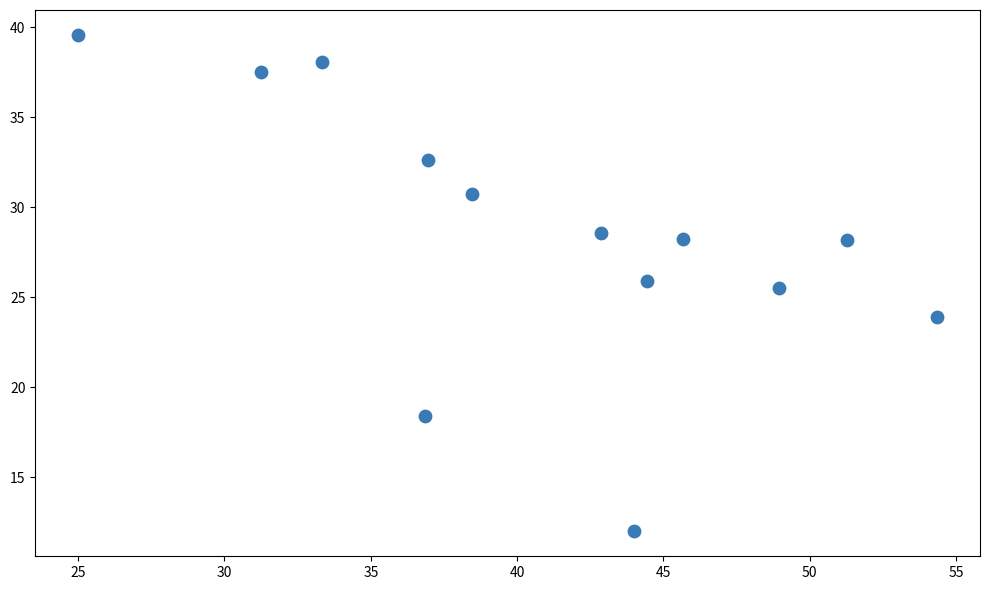

What is the range of X values (max minus min)?

29.3